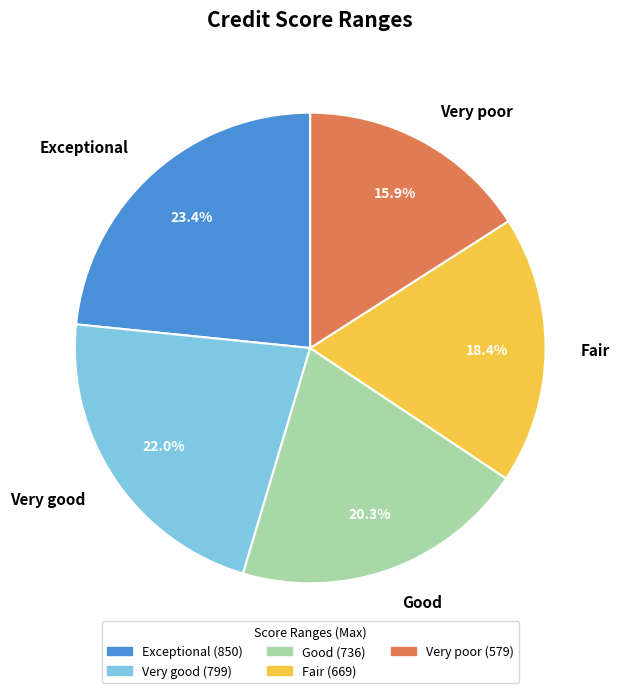

What is the total percentage of Very good and Very poor?

37.9%